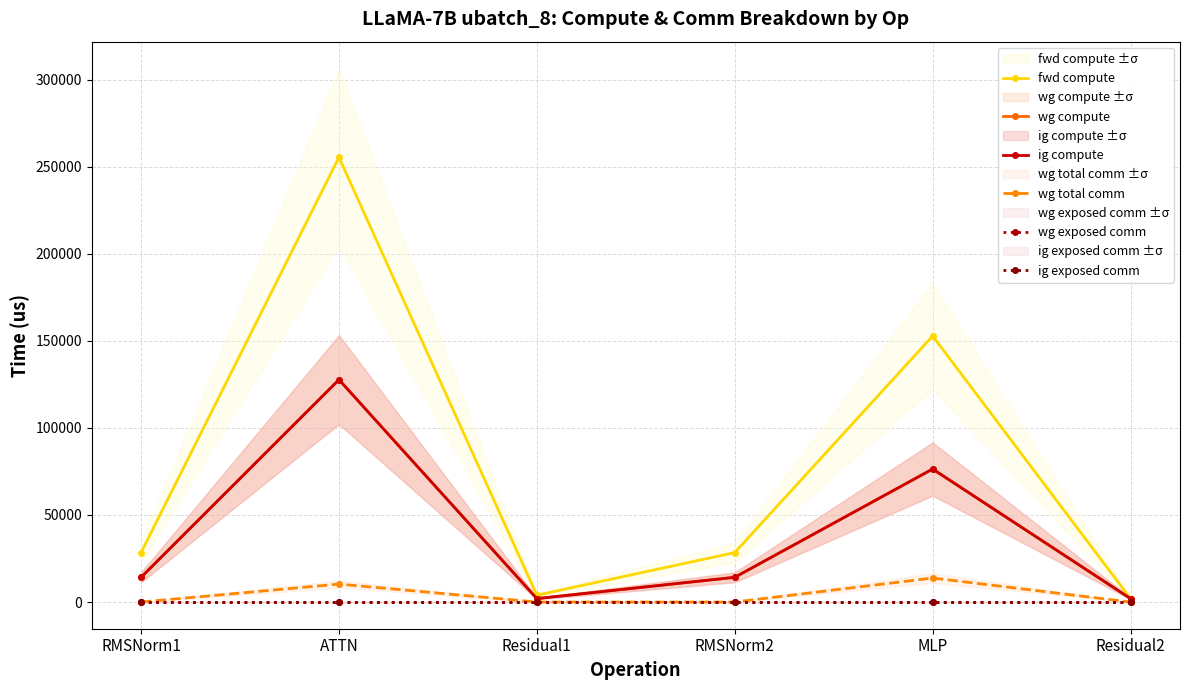

True or false: ig exposed comm and ig compute intersect in this chart.

False